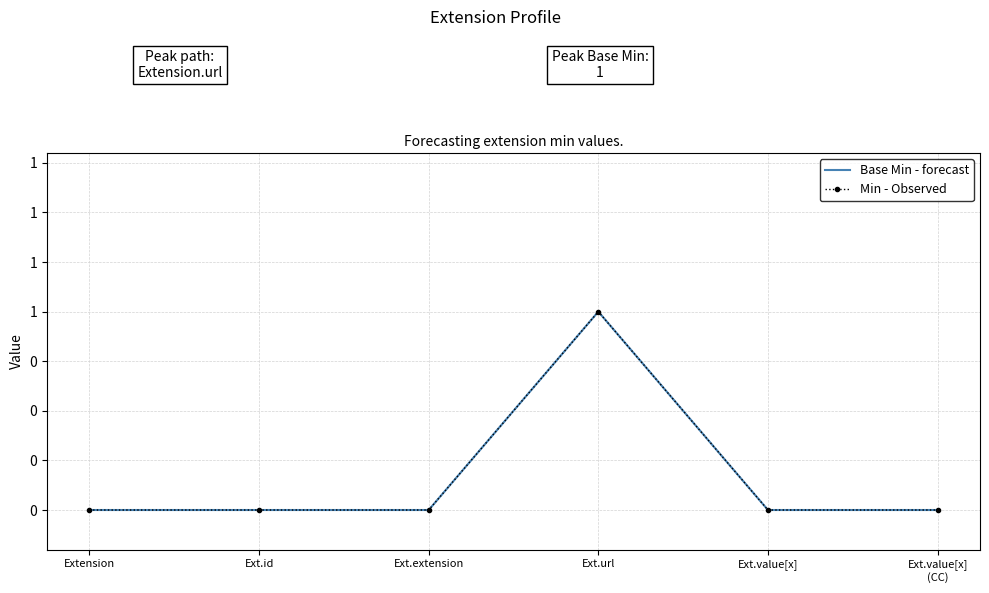

At which label does Base Min - forecast reach its minimum?

Extension